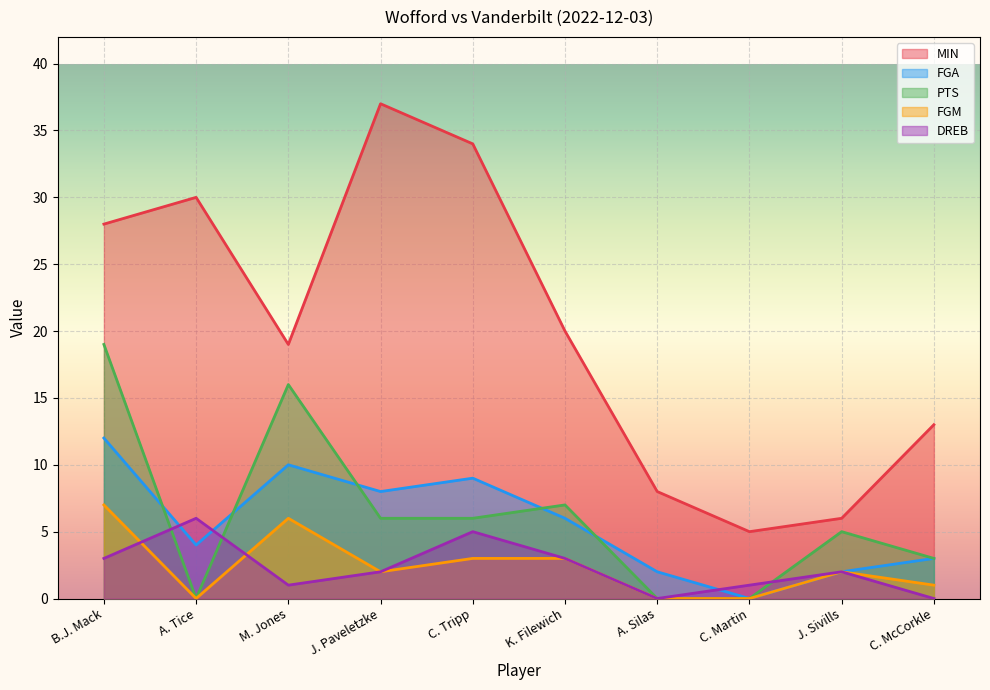

How many interior local valleys does the FGA series have?

3